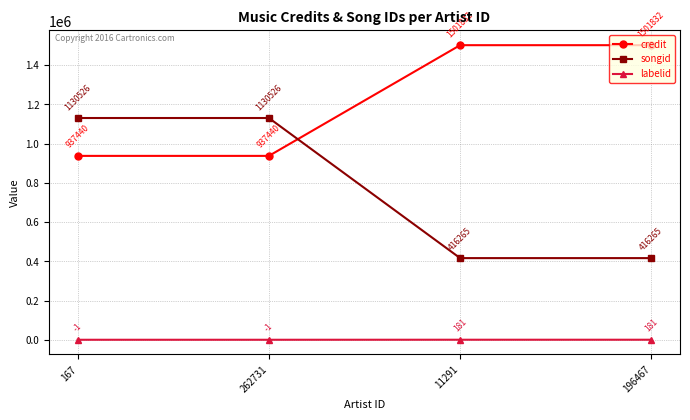

How many distinct data groups are displayed?

3